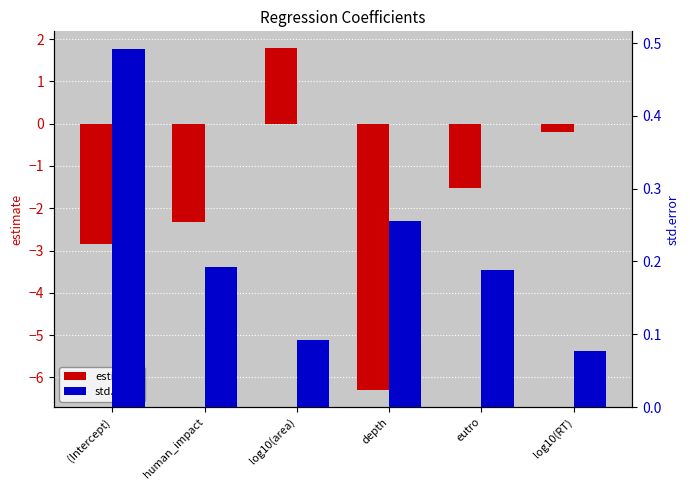

What is the label of the 6th bar from the right?

(Intercept)